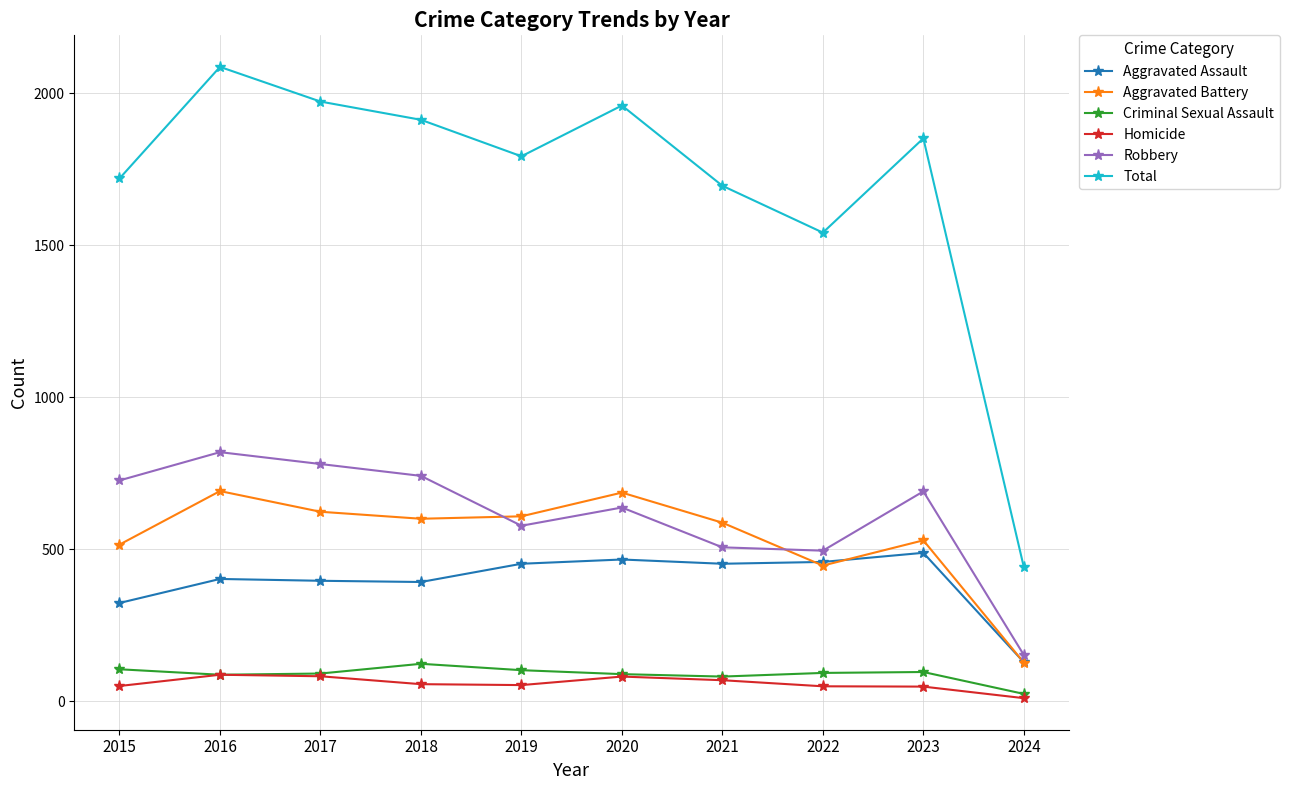

How many series are shown in this chart?

6